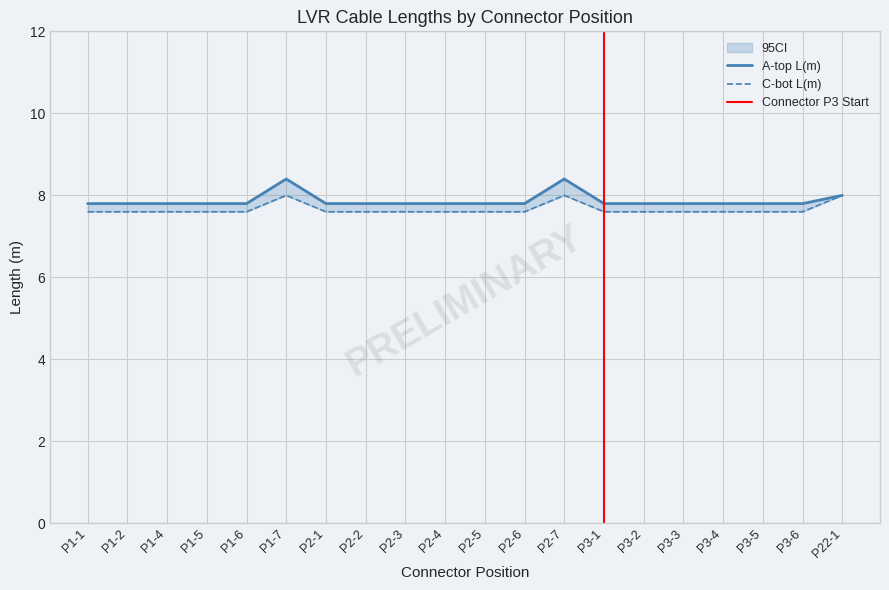

What is the average value of the A-top L(m) series?

7.9